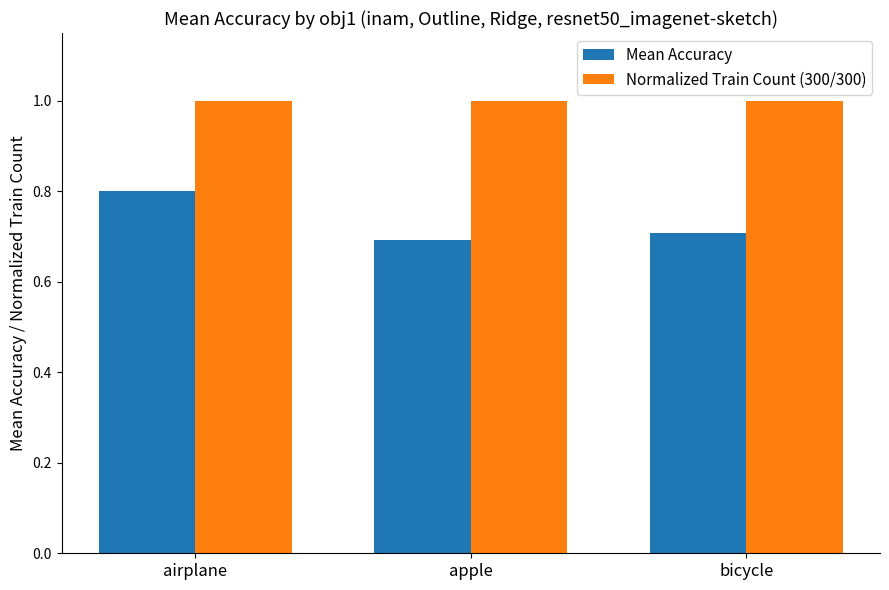

The Mean Accuracy series shows 1.2 at bicycle. True or false?

False